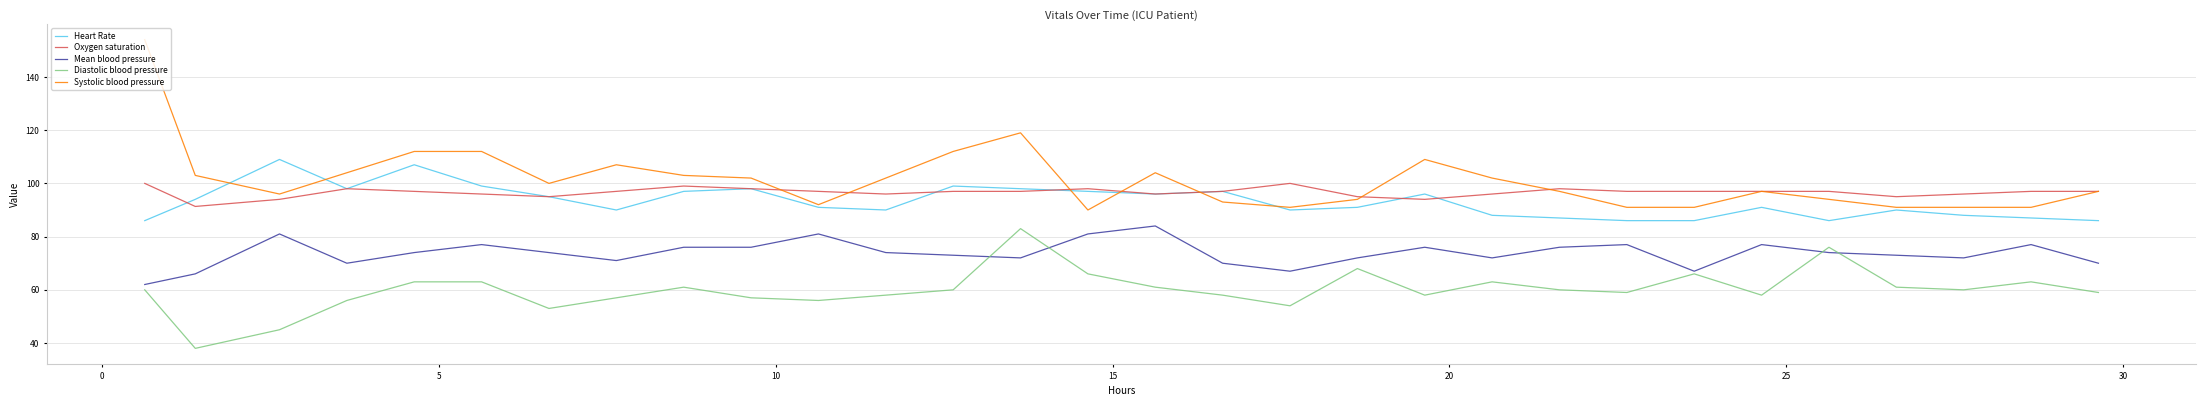

True or false: Heart Rate and Mean blood pressure intersect in this chart.

False